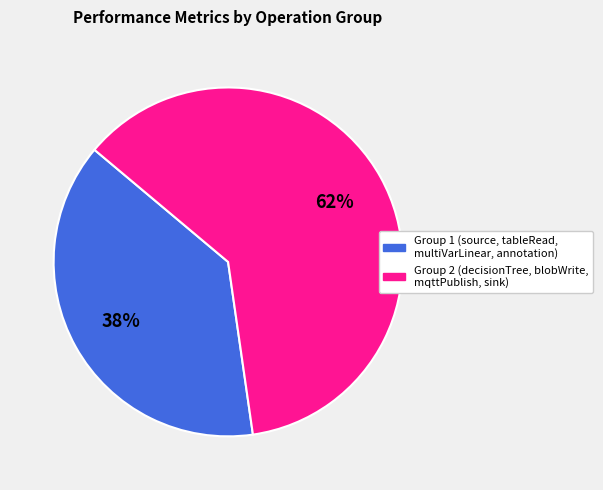

Is there a majority slice in this chart?

Yes